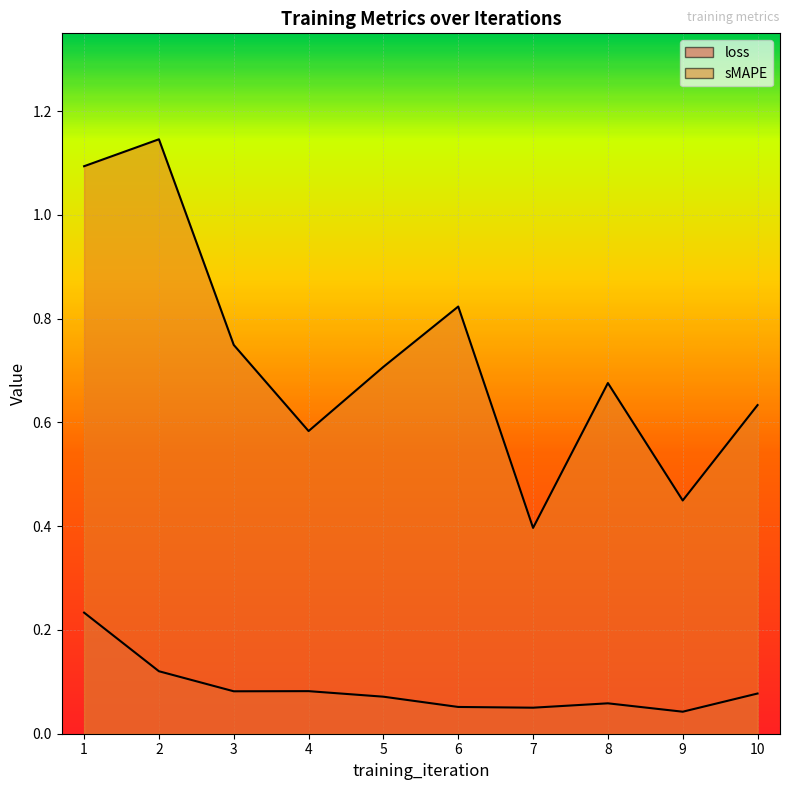

The sMAPE series shows 0.3 at 8. True or false?

False